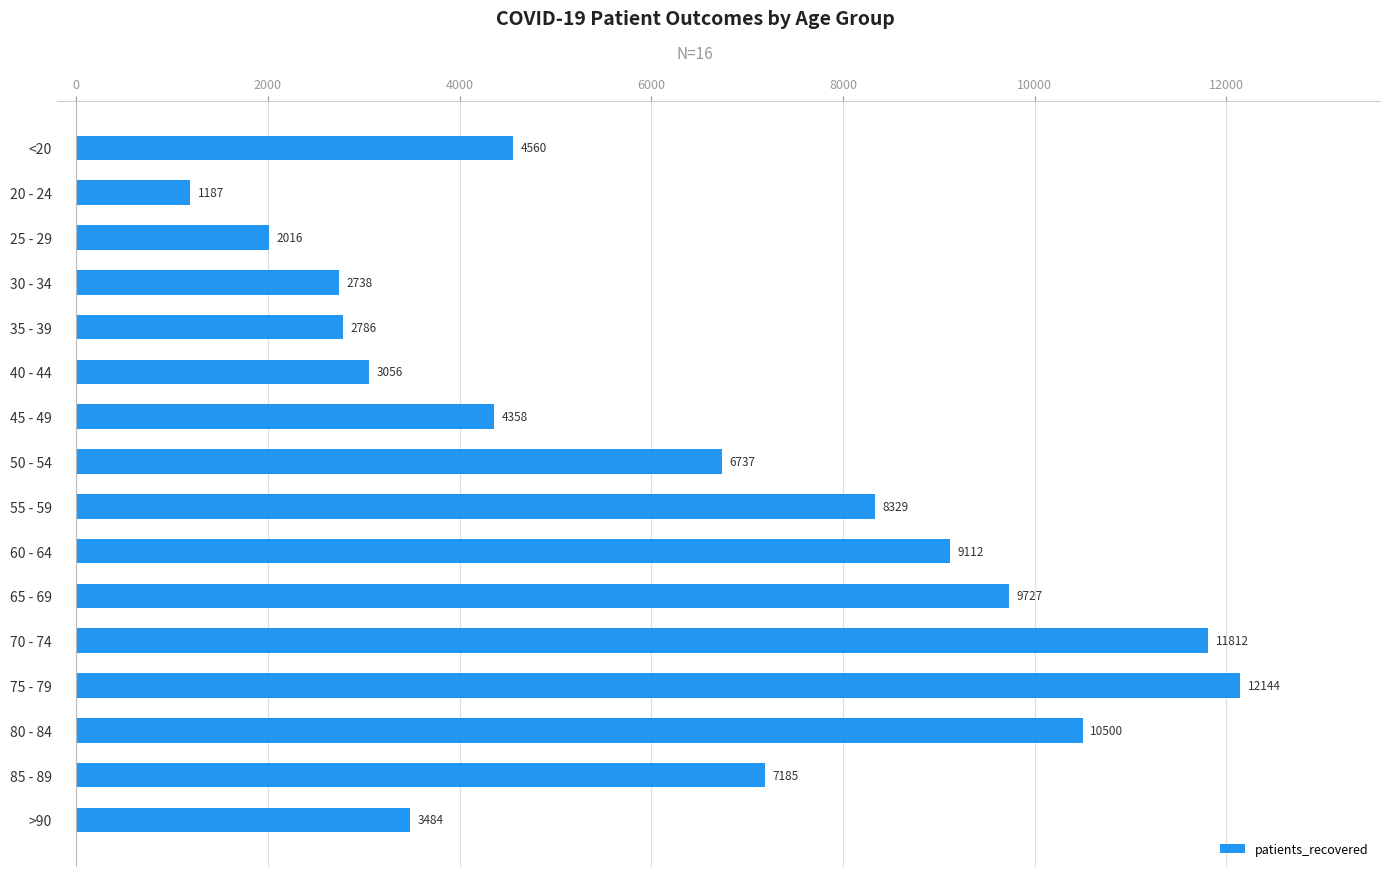

How many data points are less than 6737?

8